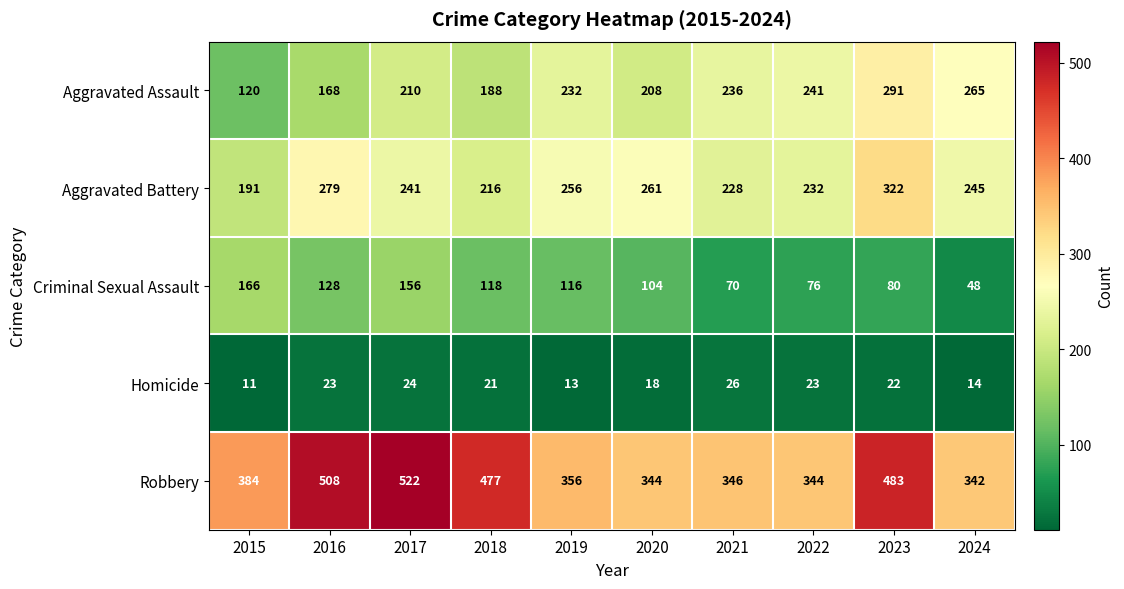

At how many categories does at least one series exceed 247?

10